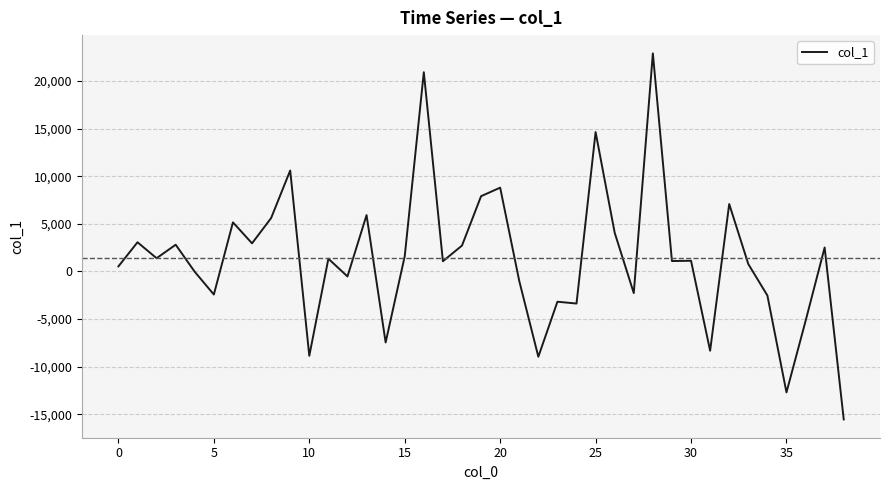

What is the difference between the maximum and minimum values?

38401.1